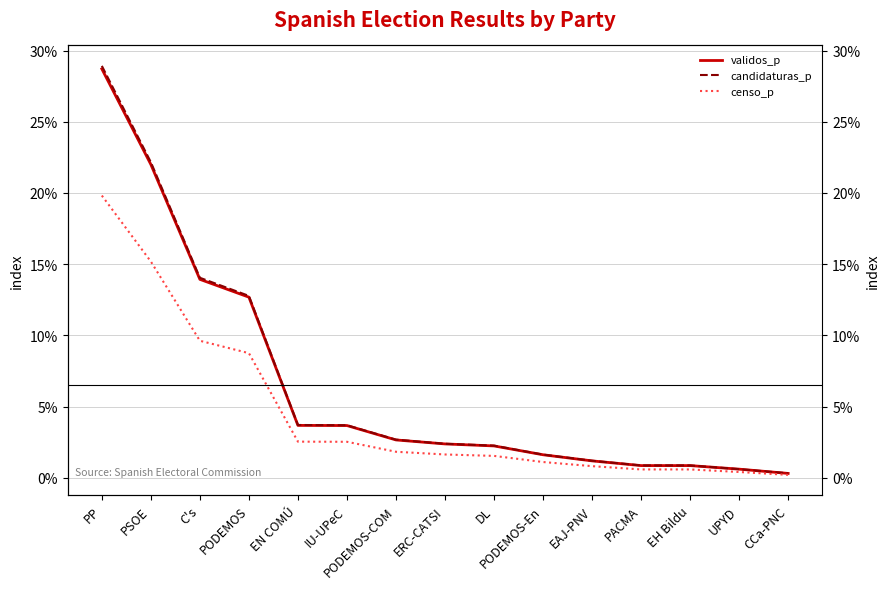

True or false: censo_p and candidaturas_p cross at least once.

False